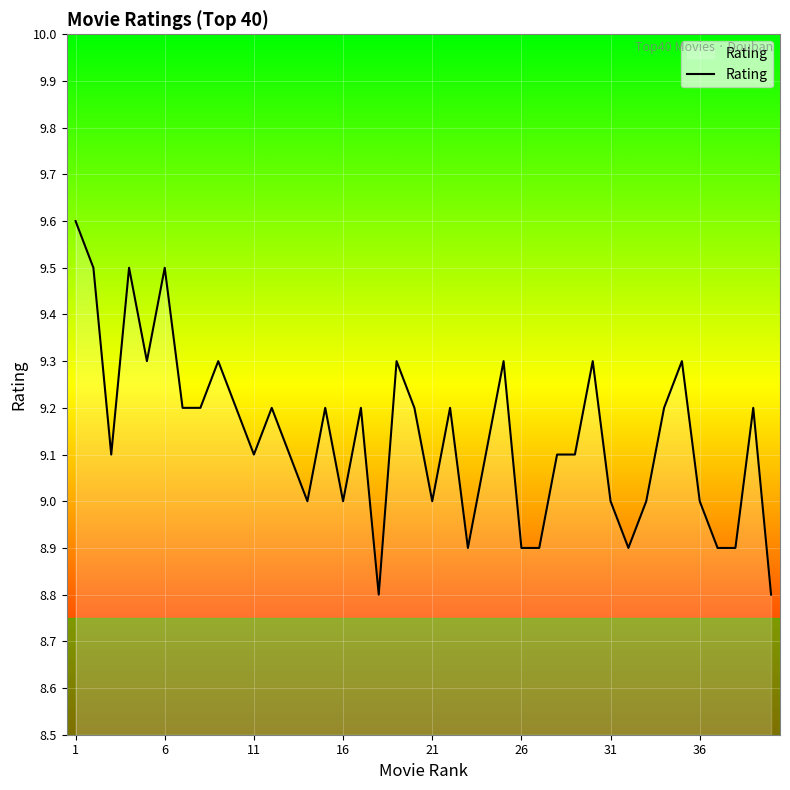

What is the maximum value shown in the chart?

9.6